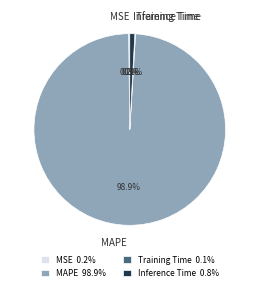

Does MAPE account for over 50% of the chart?

Yes